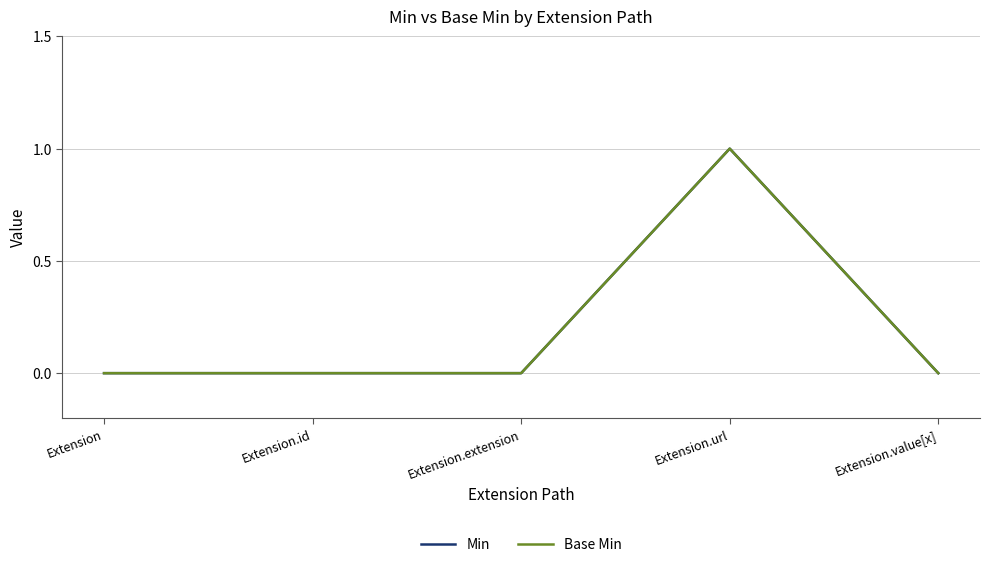

Is this an area chart (filled region under the line)?

No